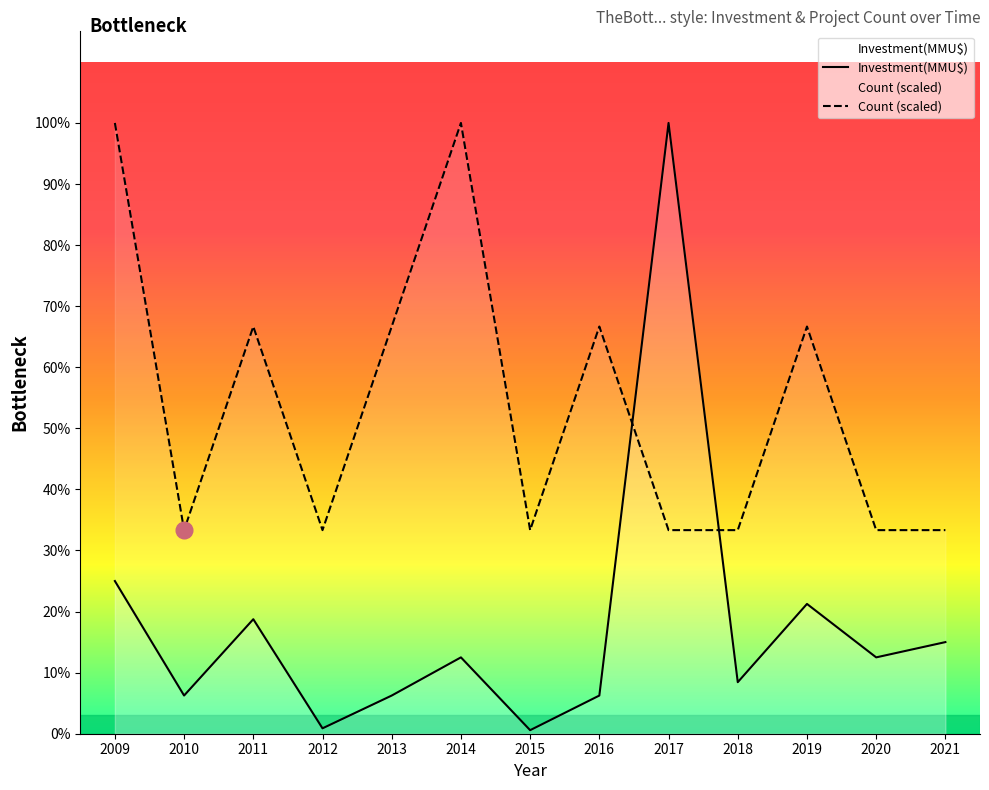

Which series has the widest spread of values?

Investment(MMU$)